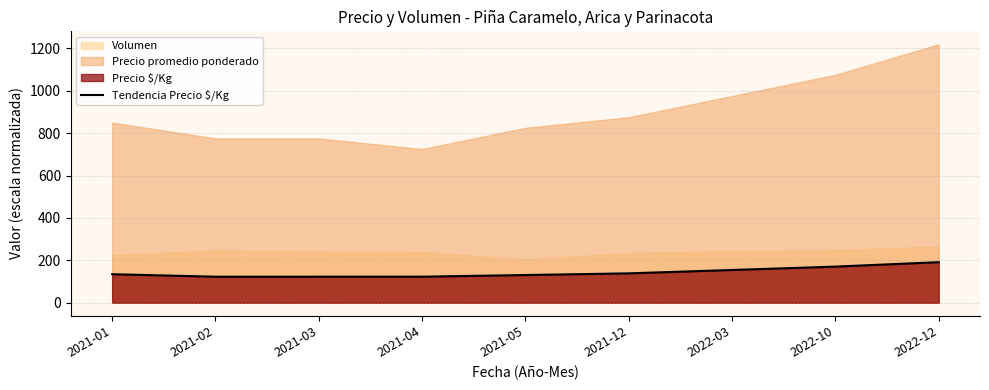

What position from the right is 2021-02?

8